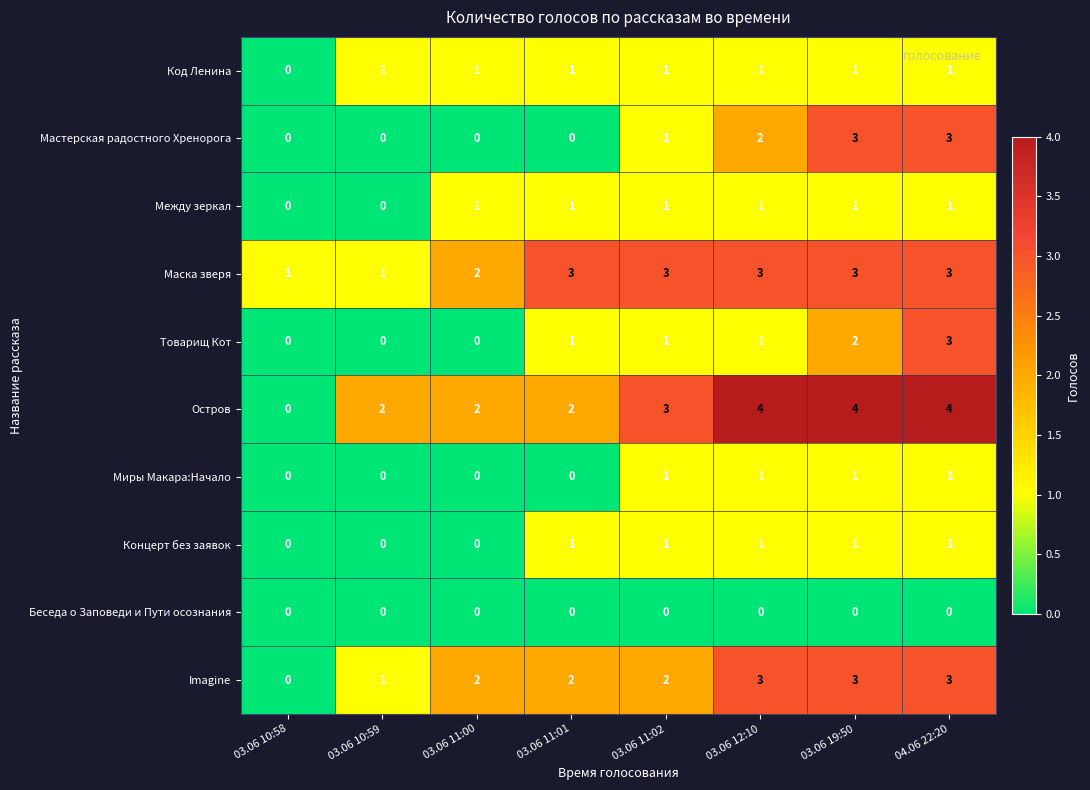

What is the difference between the highest and lowest values at 03.06 11:01?

3